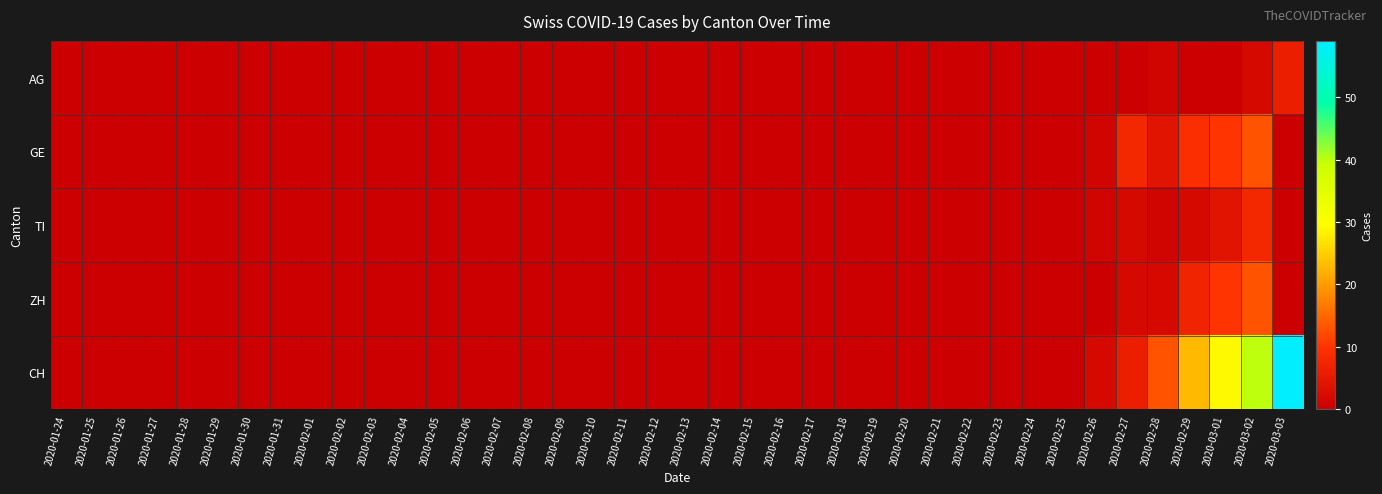

At which category is the sum across all series the highest?

2020-03-02